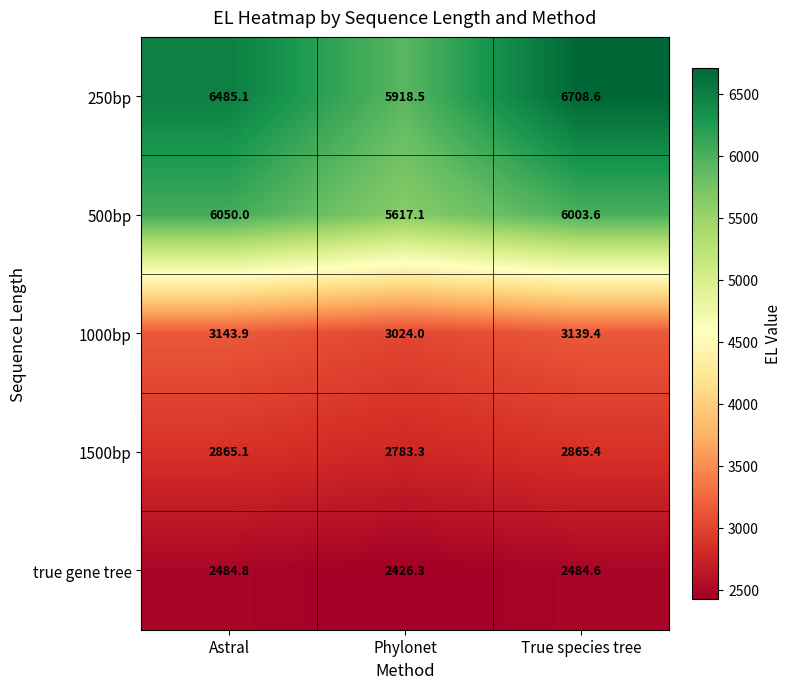

At which label is 250bp closest to 6313?

Astral